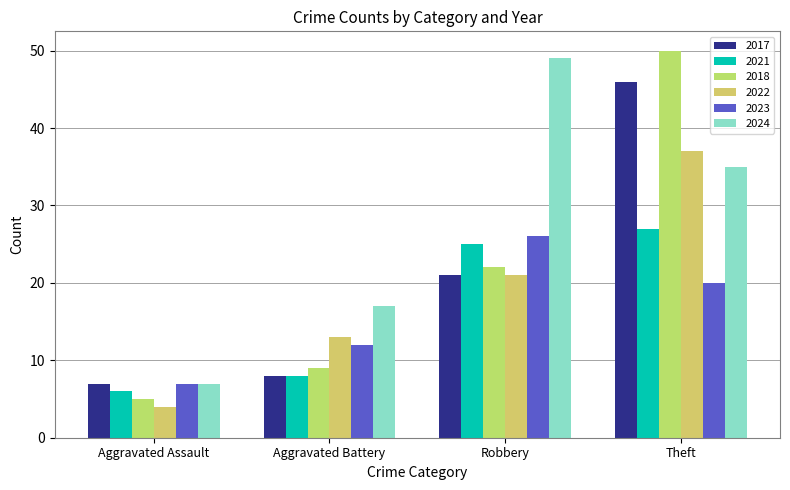

How many bars are there in total?

24